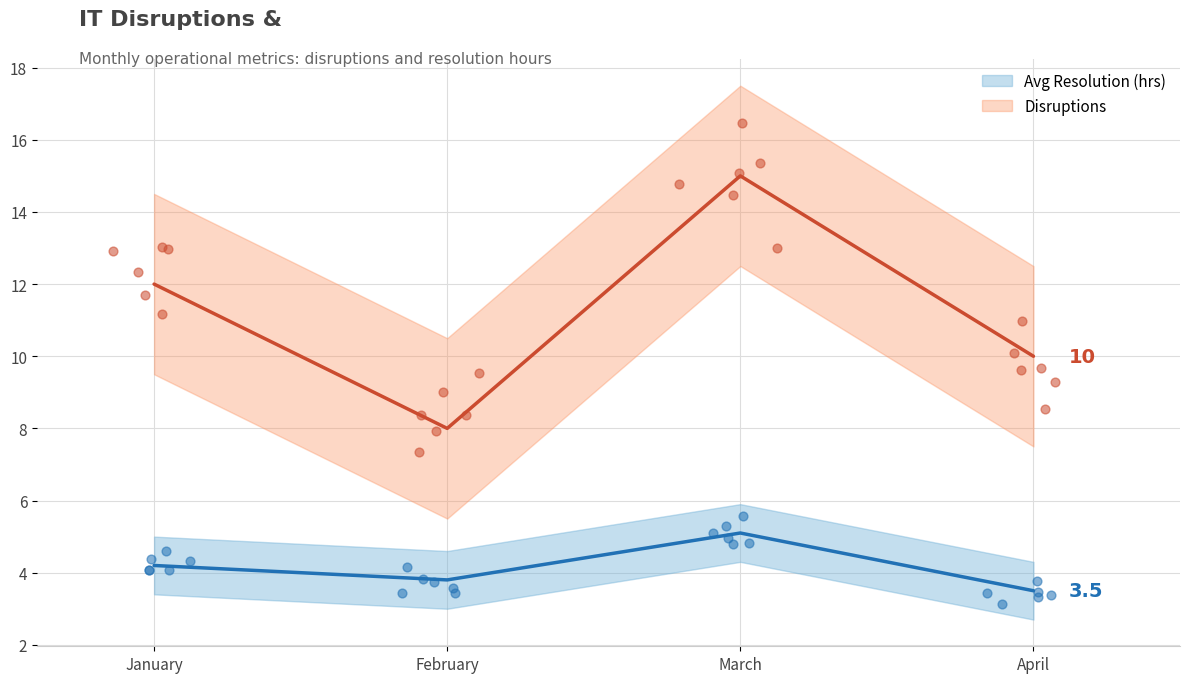

Which series contains the highest Y value?

Disruptions